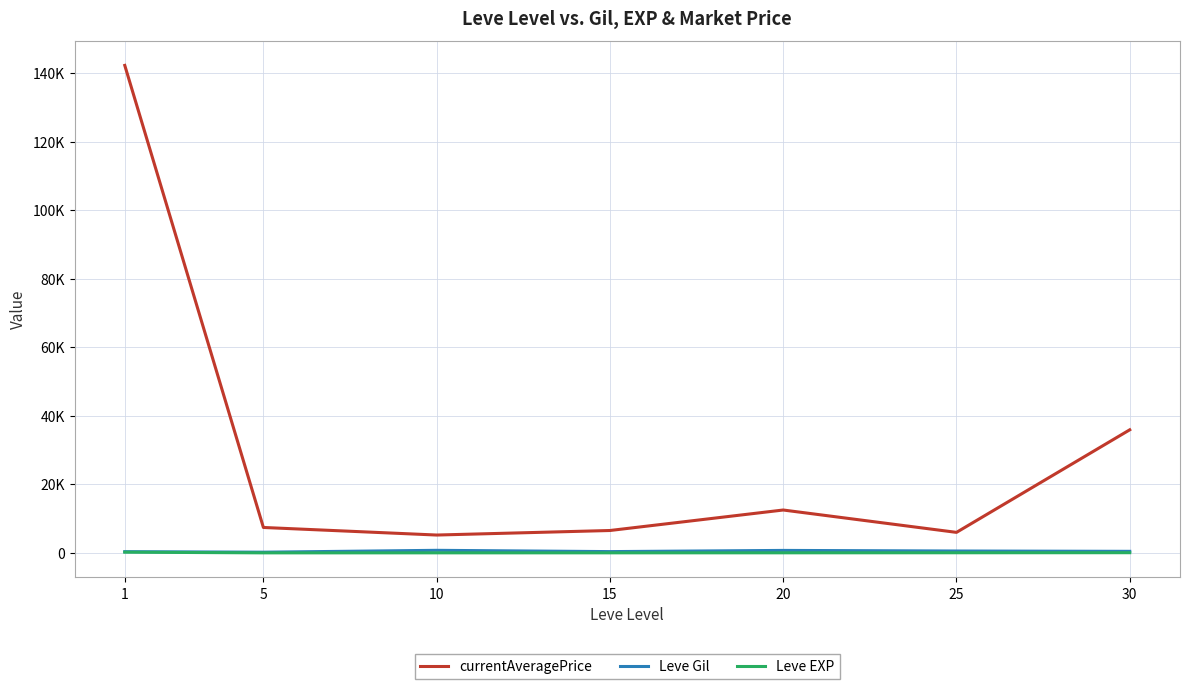

How many interior local peaks does the currentAveragePrice series have?

1